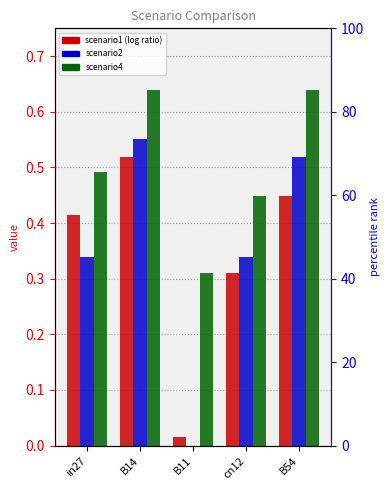

What is the difference between the job926_scenario4_2132 values at B54 and in27?

0.1